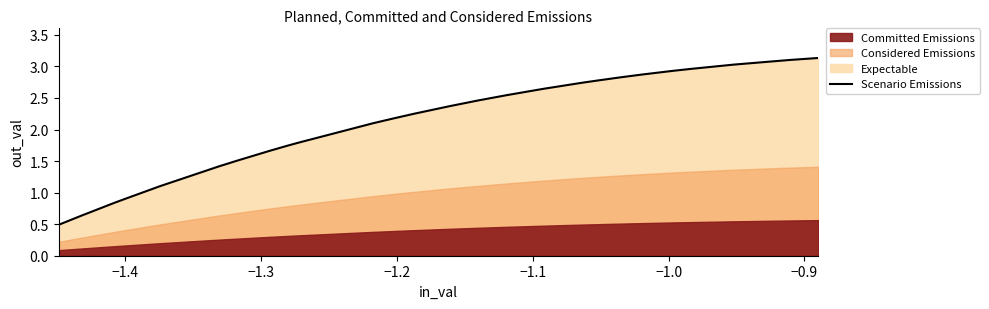

The value at 14 is 3.3. True or false?

False